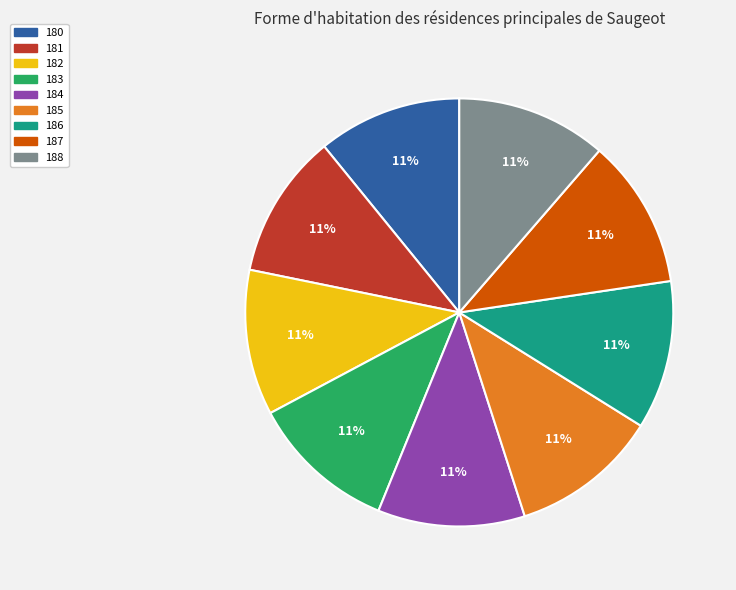

Is there a majority slice in this chart?

No